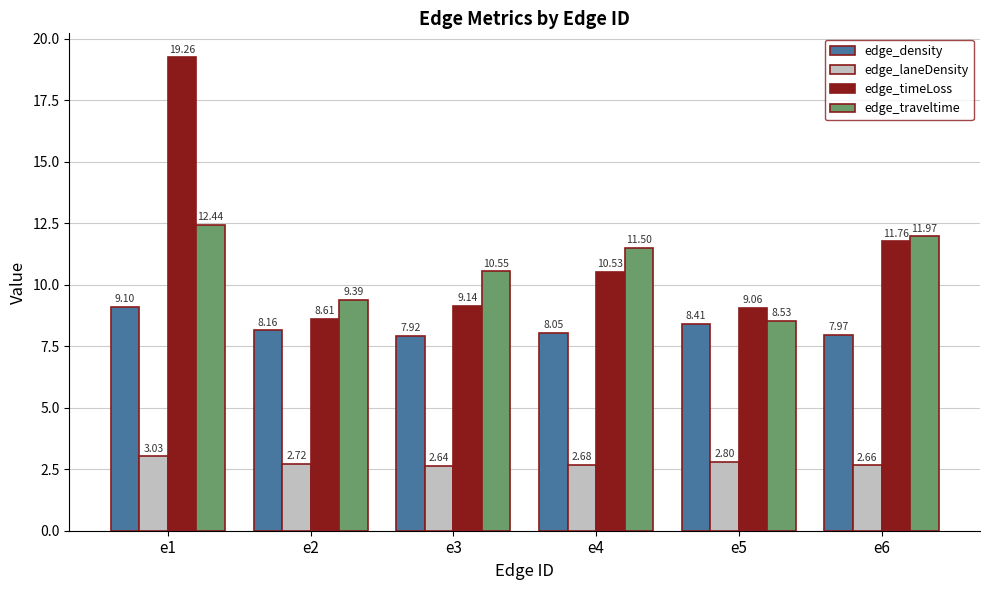

What is the difference between the maximum and minimum values in the edge_density series?

1.2